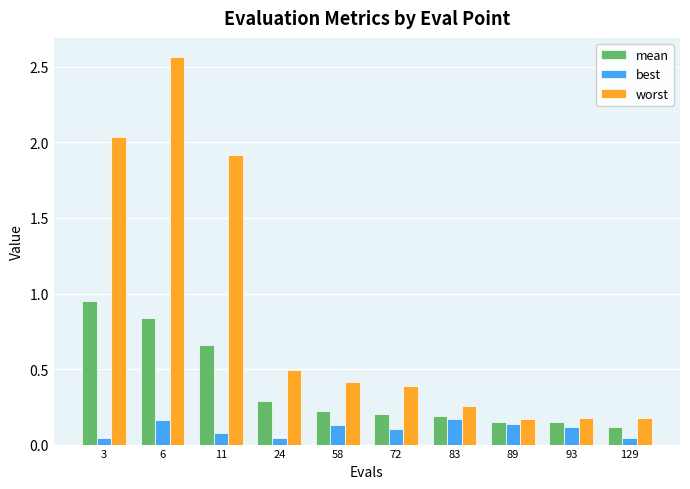

How many bars are there in each group?

3